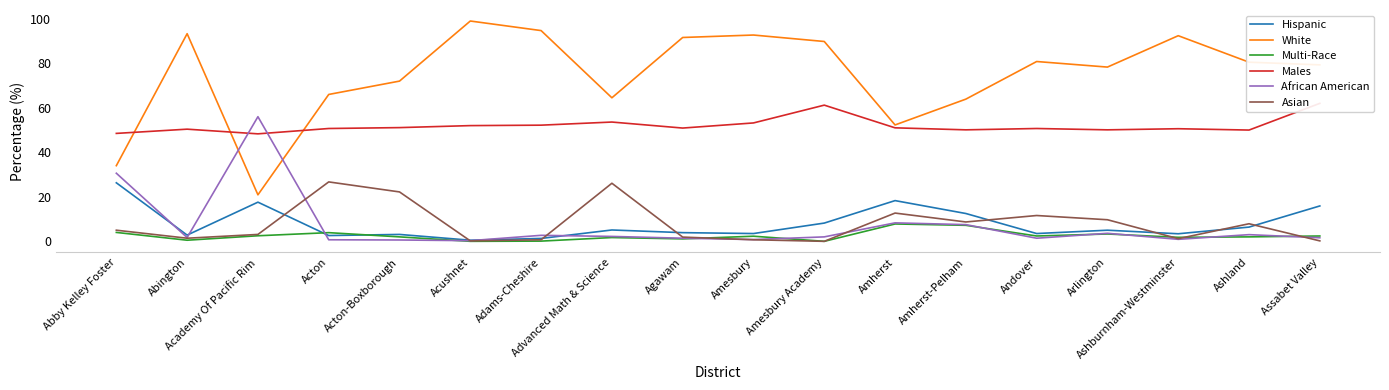

How many times do African American and Asian cross each other?

6